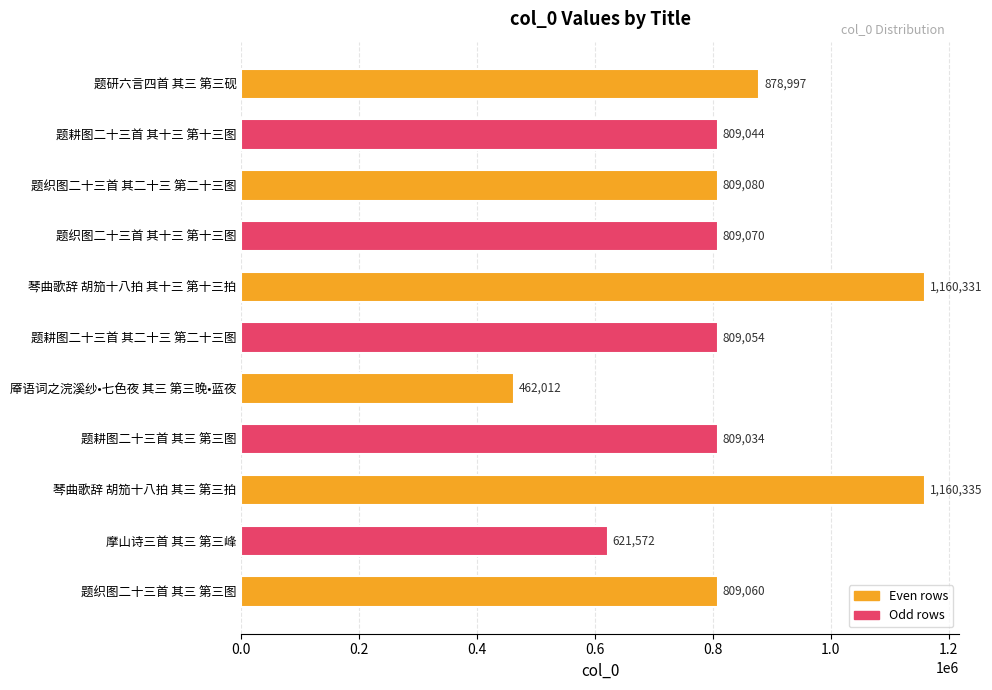

What is the average value?

830690